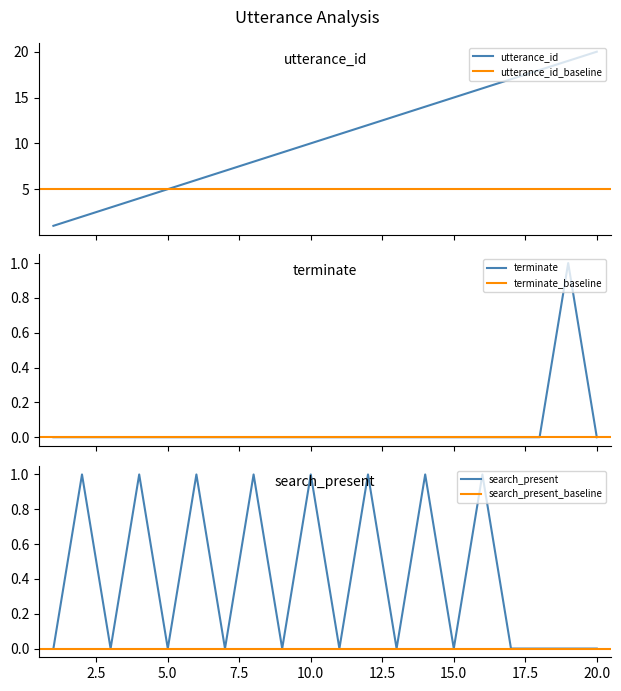

What is the maximum value for search_present?

1